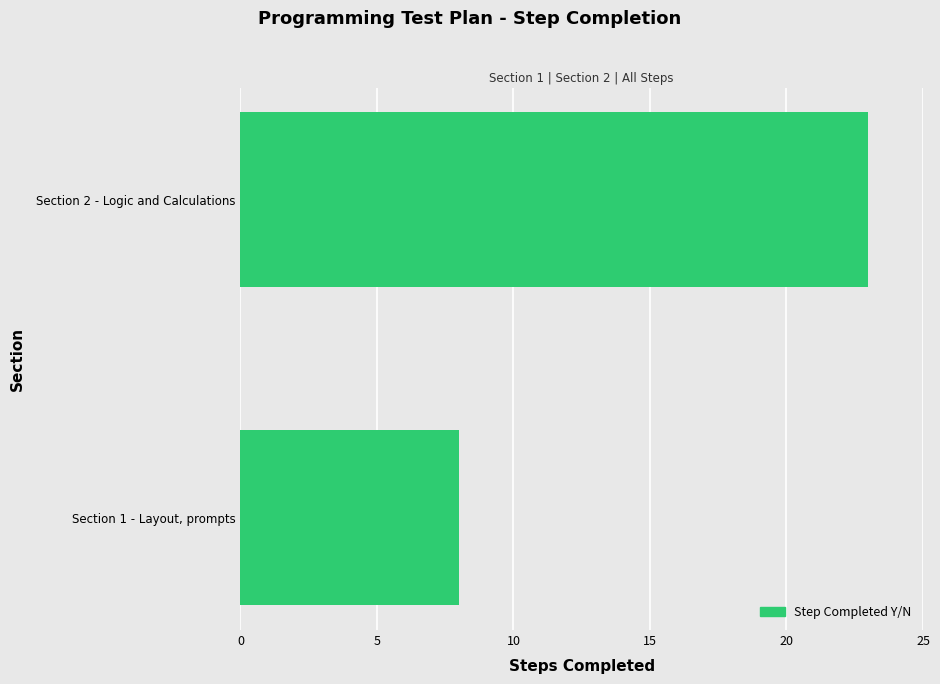

What value does the data have at Section 1 - Layout, prompts?

8